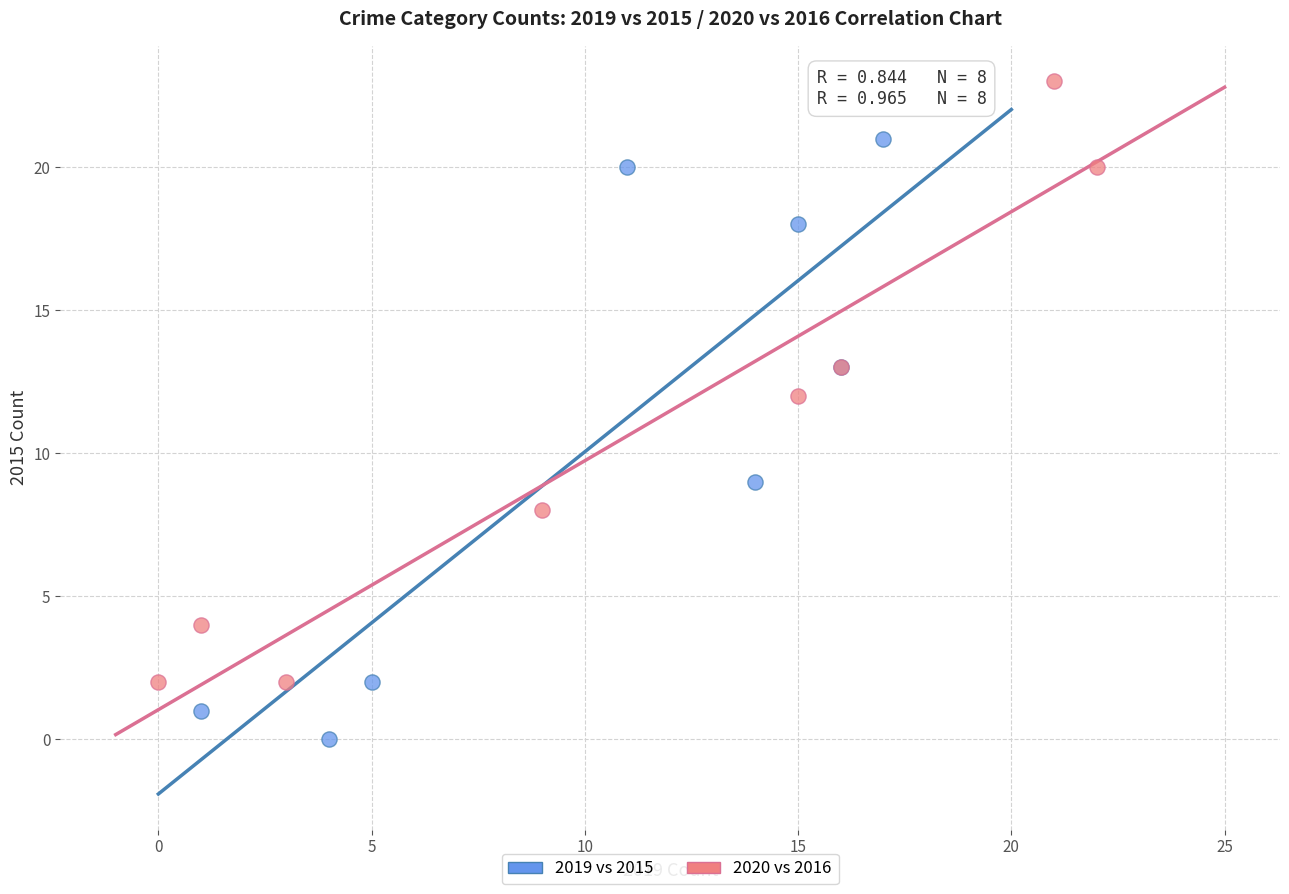

Which series reaches the maximum Y coordinate?

2020 vs 2016